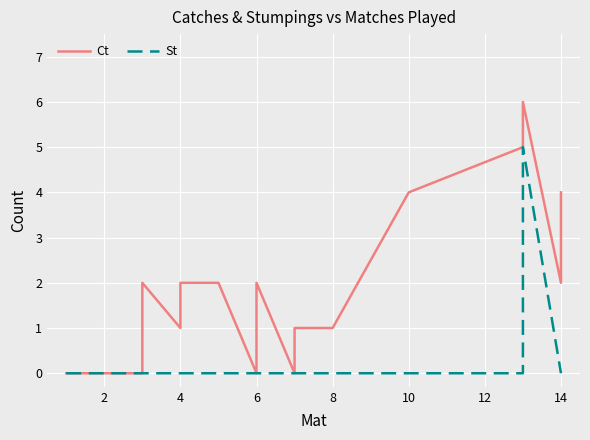

True or false: St and Ct intersect in this chart.

False